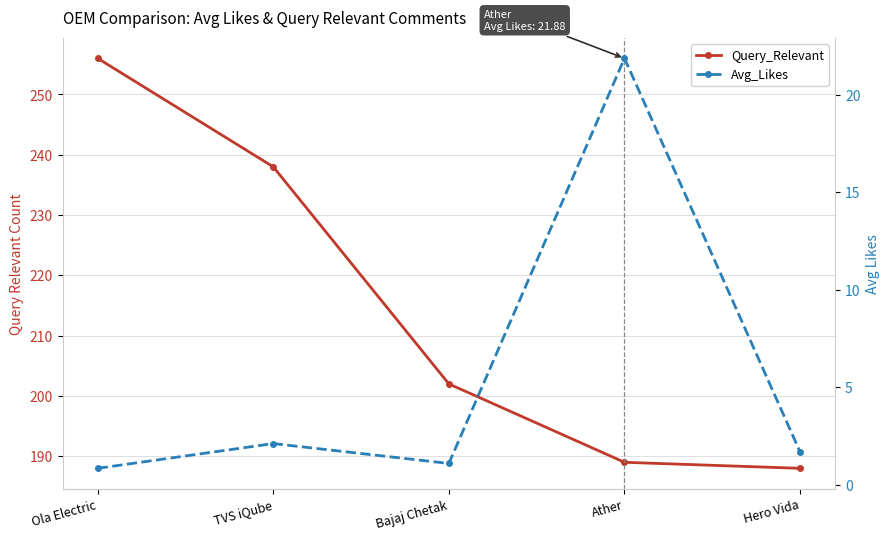

True or false: Avg_Likes has more than 2 points higher than both neighbors.

False